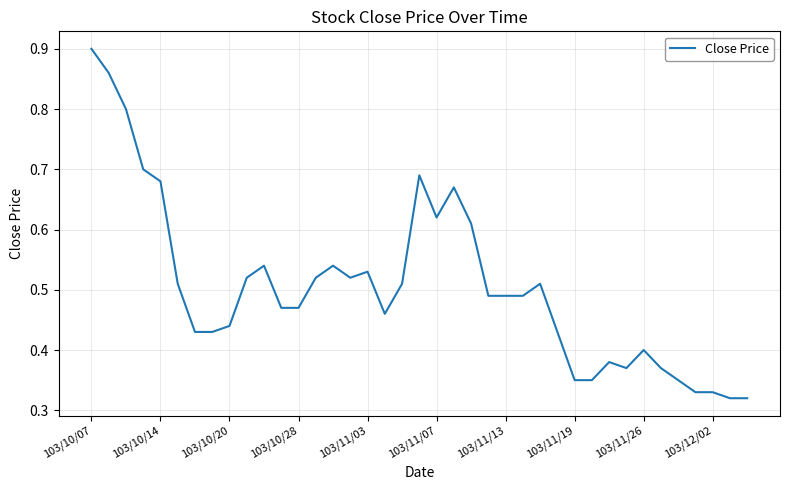

Which label corresponds to the largest value in the chart?

103/10/07